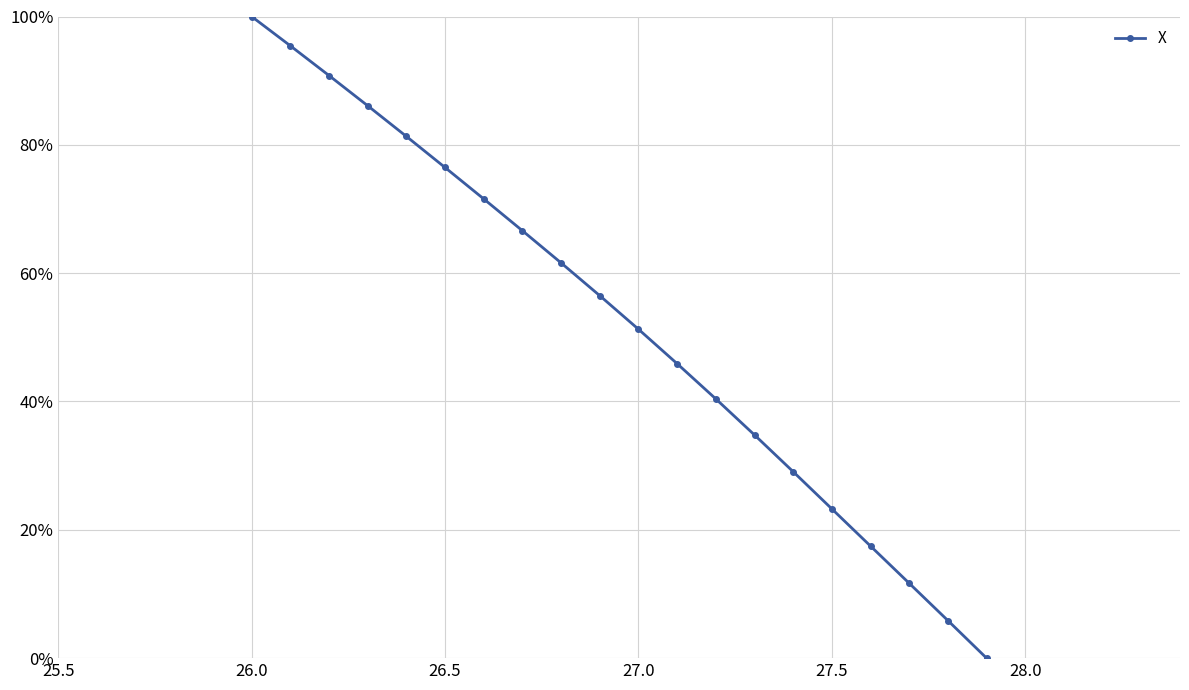

True or false: there are more than 1 points higher than both neighbors.

False